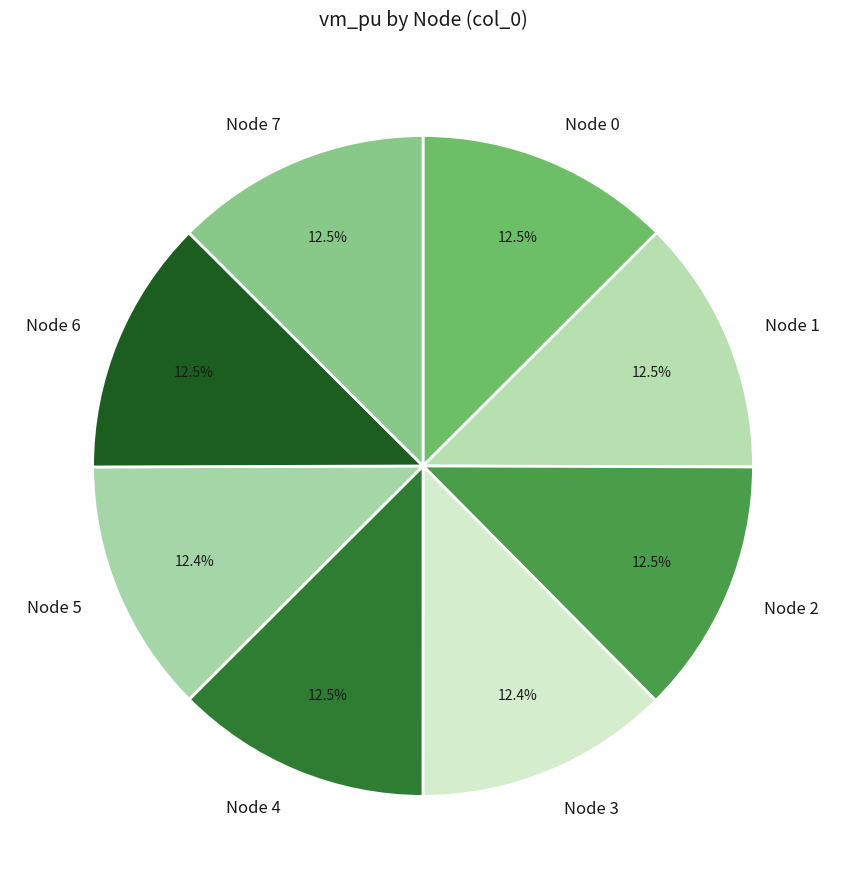

How many slices are in this pie chart?

8